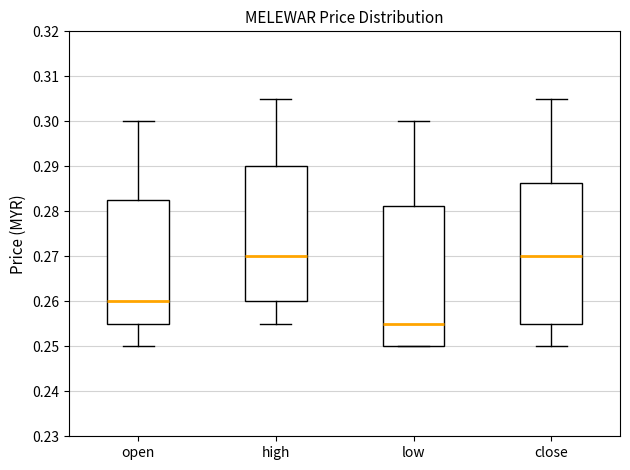

Reading left to right, read every box against the y-axis: the position of its median line, the range the box covers, and the ends of its whiskers. The values are not printed on the chart, so give them approximately, as read against the axis.

open: median 0.260, box 0.255 to 0.283, whiskers 0.250 to 0.300
high: median 0.270, box 0.260 to 0.290, whiskers 0.255 to 0.305
low: median 0.255, box 0.250 to 0.281, whiskers 0.250 to 0.300
close: median 0.270, box 0.255 to 0.286, whiskers 0.250 to 0.305